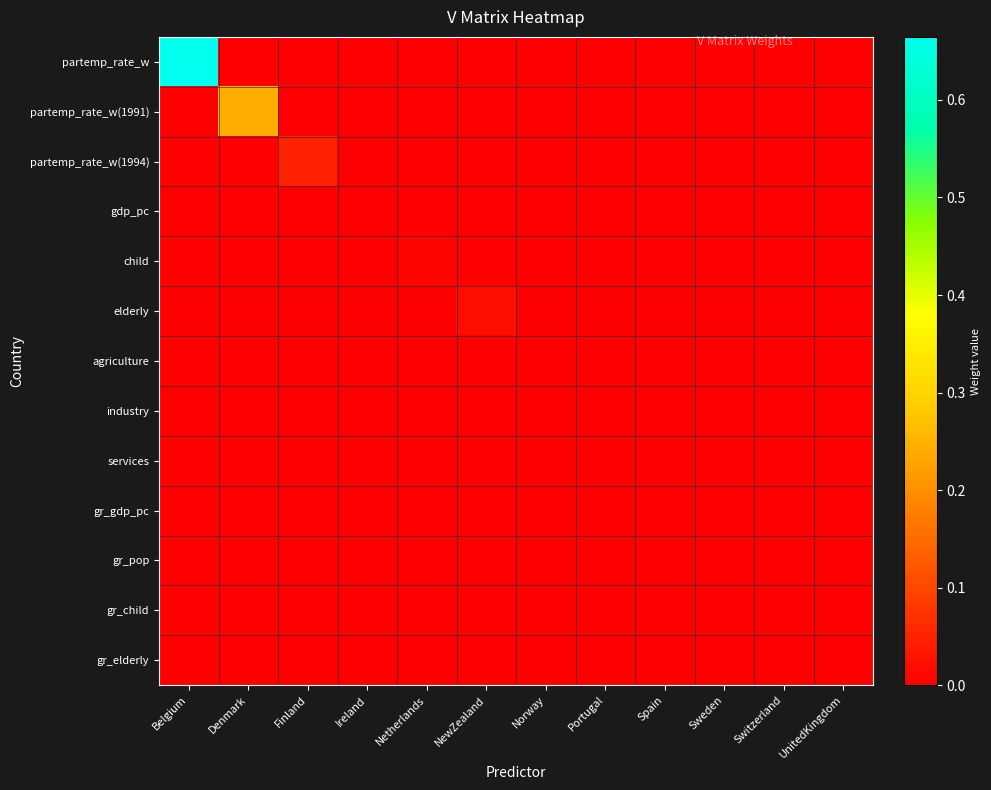

Rank the series at Ireland from highest to lowest value.

gdp_pc, partemp_rate_w, partemp_rate_w(1991), partemp_rate_w(1994), child, elderly, agriculture, industry, services, gr_gdp_pc, gr_pop, gr_child, gr_elderly